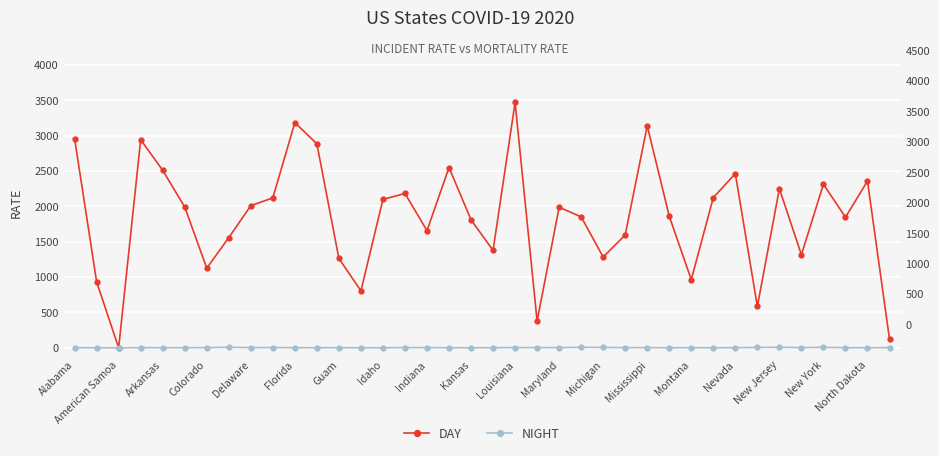

What is the difference between the maximum and second lowest values in the DAY series?

3344.7